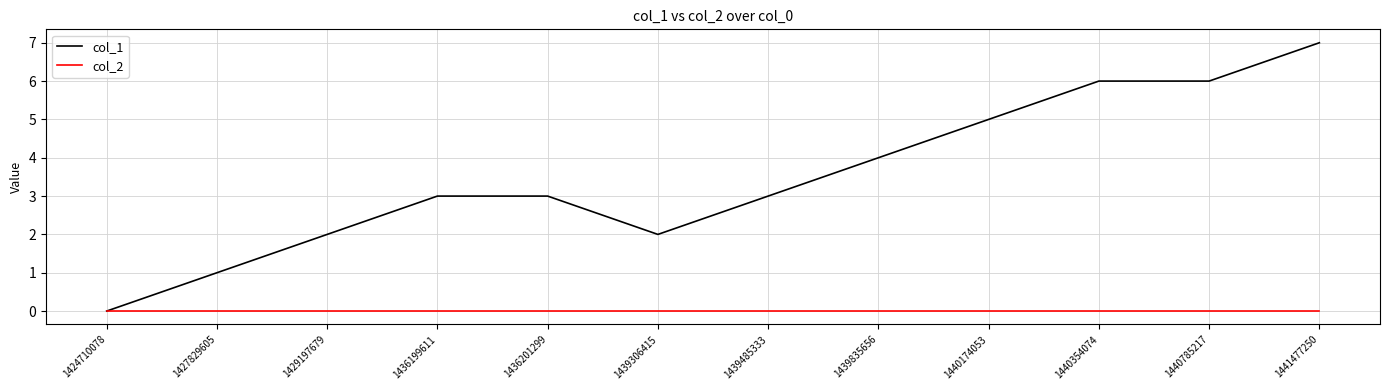

At which category does the chart reach its peak across all series?

1441477250